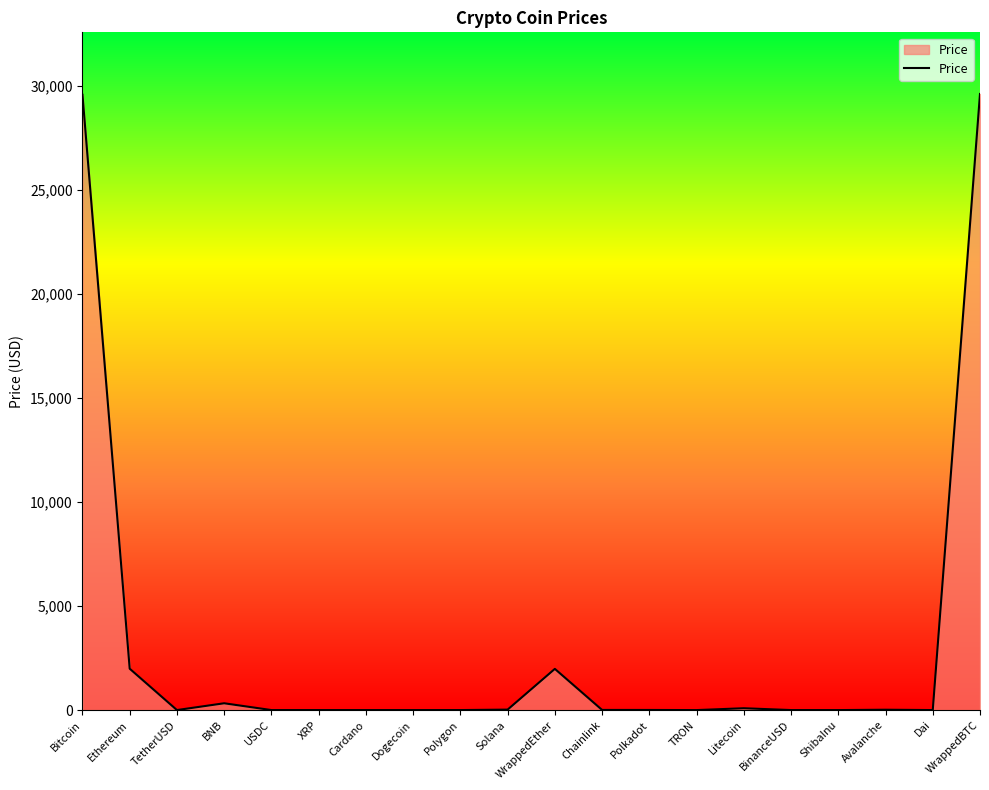

True or false: the data shows 1979.7 at WrappedEther.

True